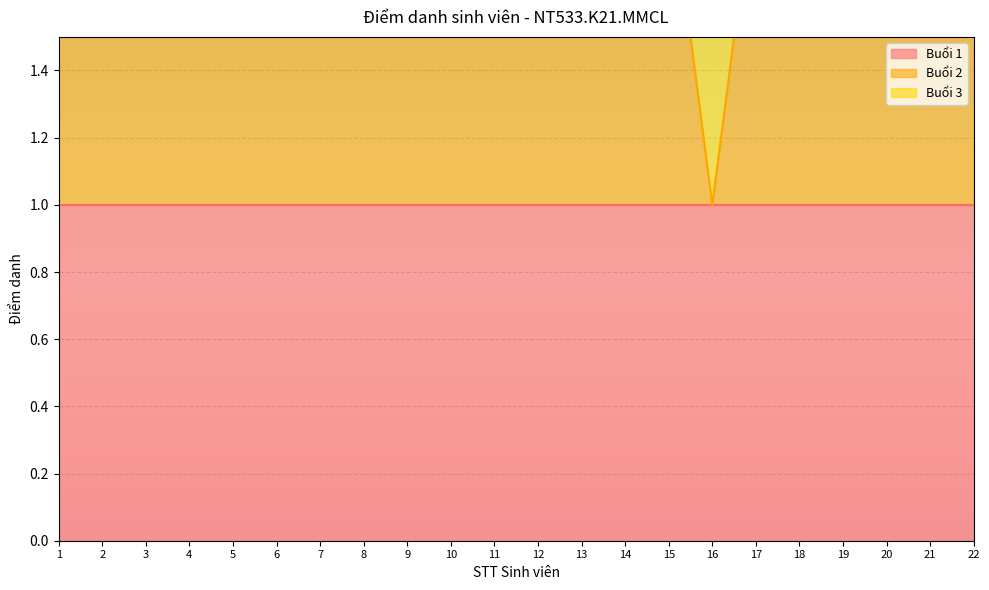

What is the average value of the Buổi 1 series?

1